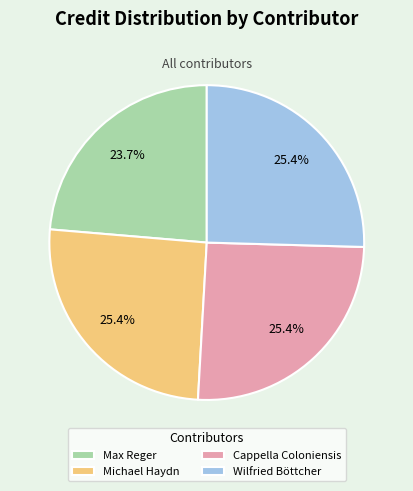

What is the ratio of the value at Cappella Coloniensis to the value at Max Reger?

1.1